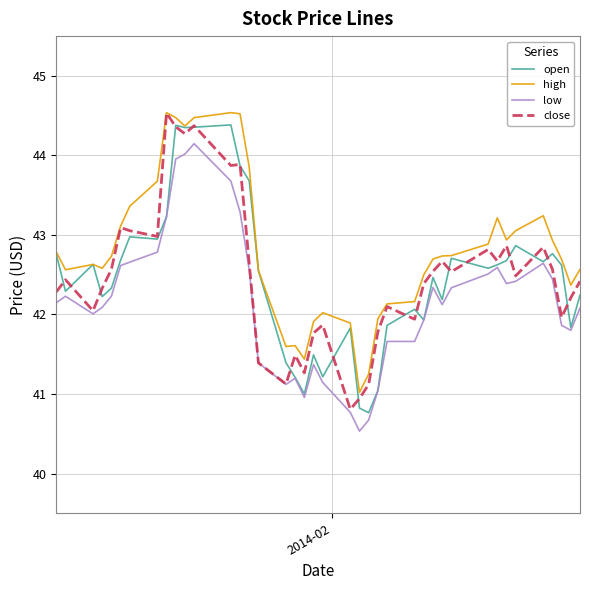

What is the greatest value displayed?

44.5